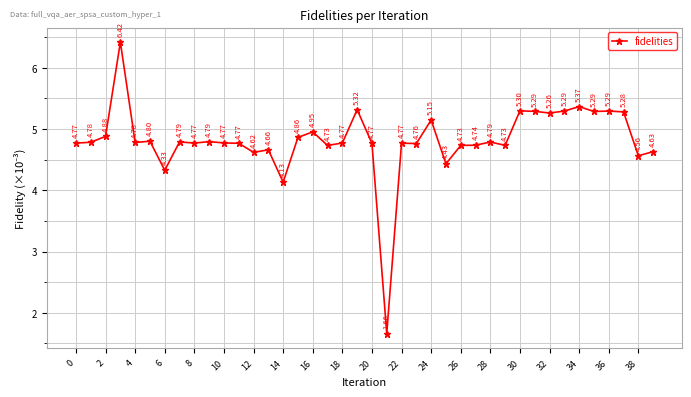

What is the sum of all values?

192.8